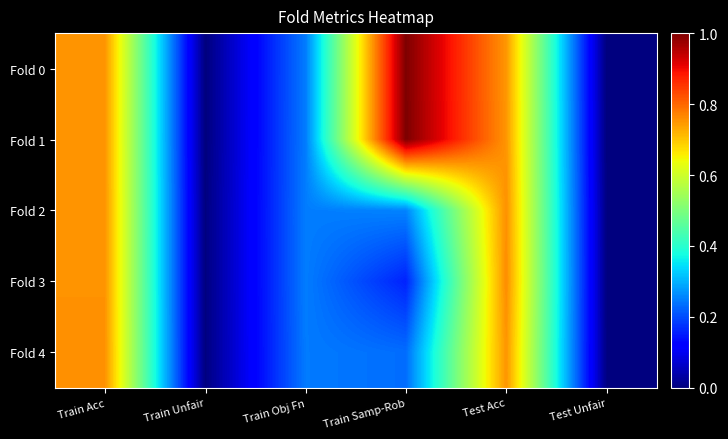

Between Train Acc and Train Obj Fn, which is larger?

Train Acc